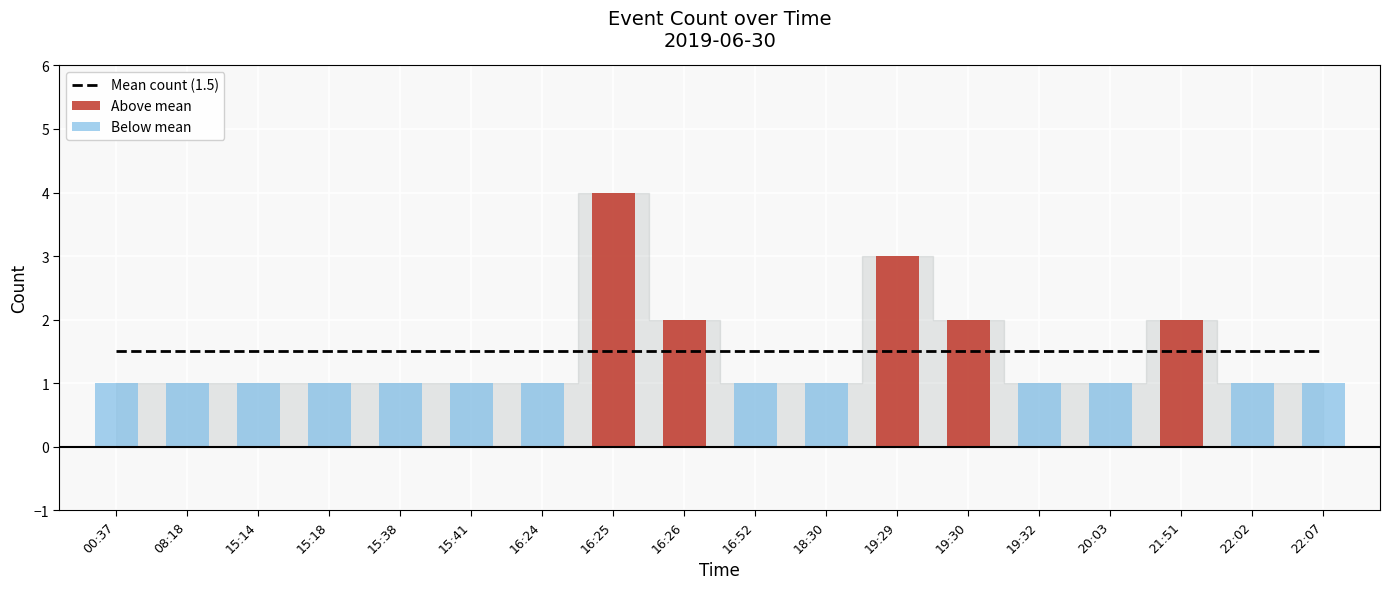

Which has a higher value, 08:18 or 16:52?

08:18